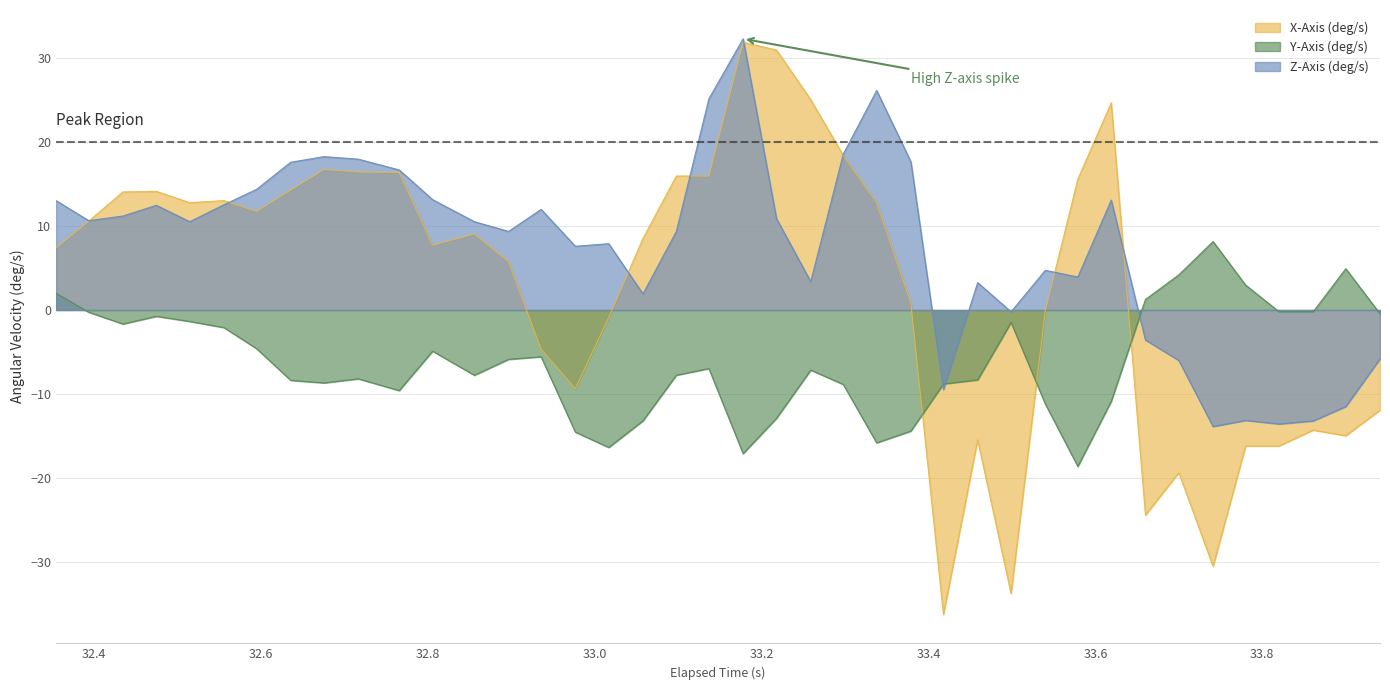

Which series has the largest range (max minus min)?

X-Axis (deg/s)